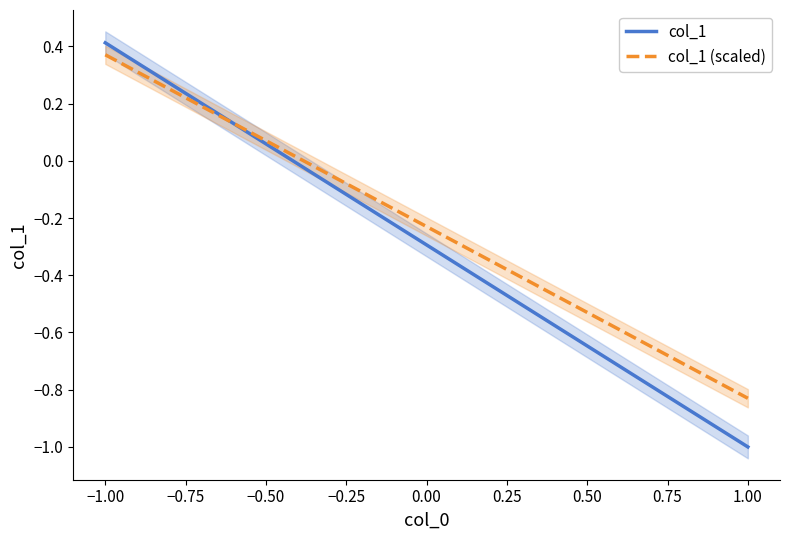

At which label does col_1 reach its peak?

−1.00